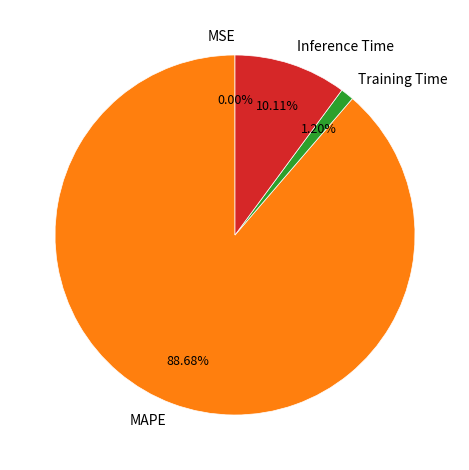

Which category has the biggest portion of the pie?

MAPE